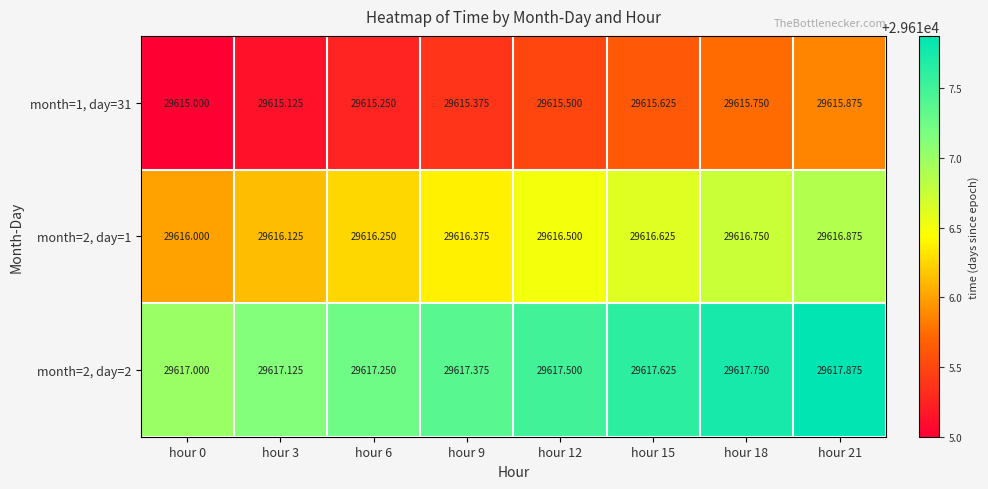

Is the value of month=2, day=2 at hour 12 greater than the value of month=1, day=31 at hour 12?

Yes